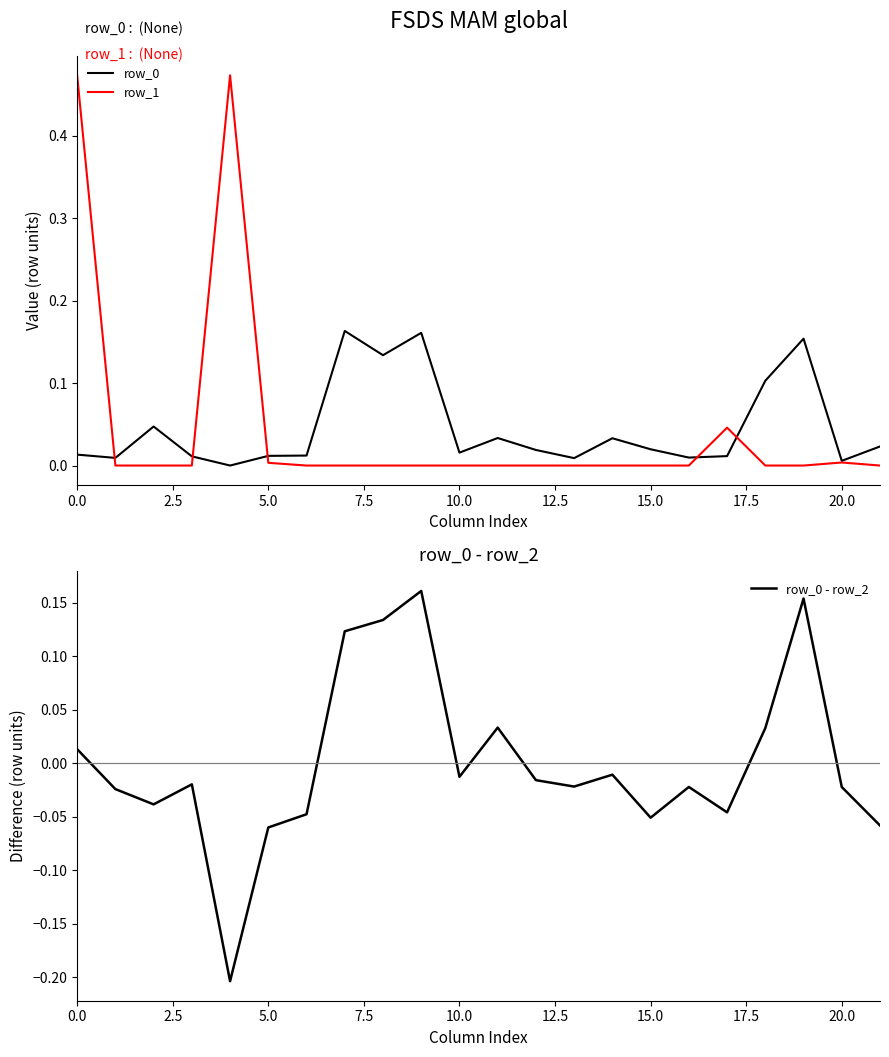

Is the value of row_0 at 2.5 greater than the value of row_0 - row_2 at 0.0?

No